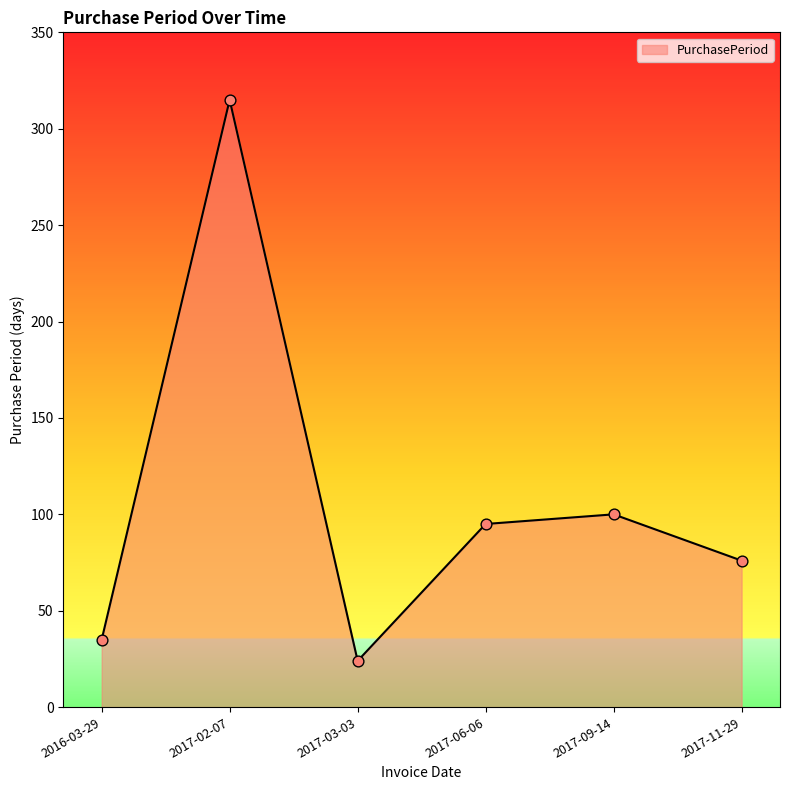

Which has a higher value, 2017-06-06 or 2017-02-07?

2017-02-07